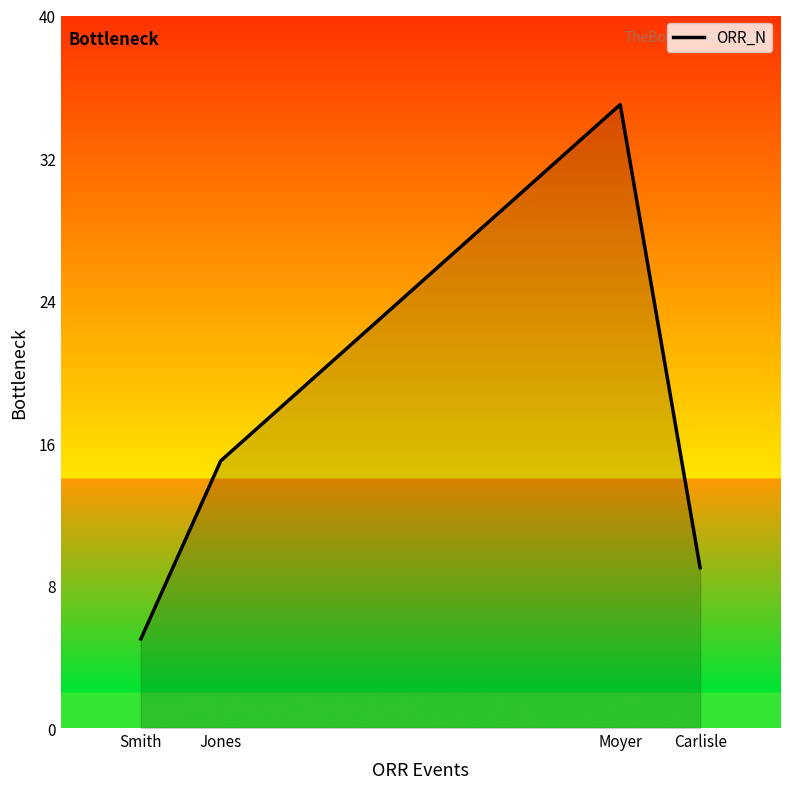

What is the greatest value displayed?

35